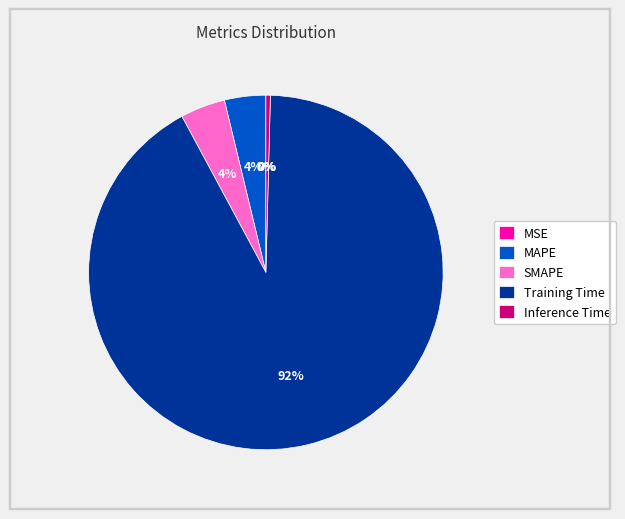

Is the sum of Inference Time and MAPE greater than half?

No